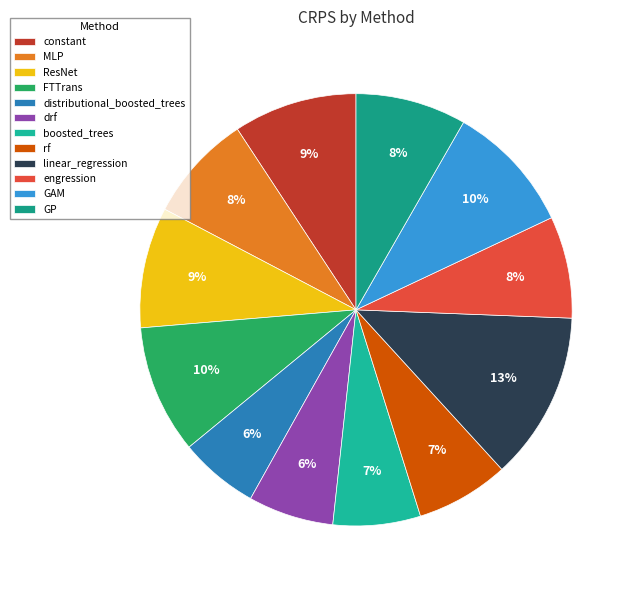

Which slice is the largest?

linear_regression